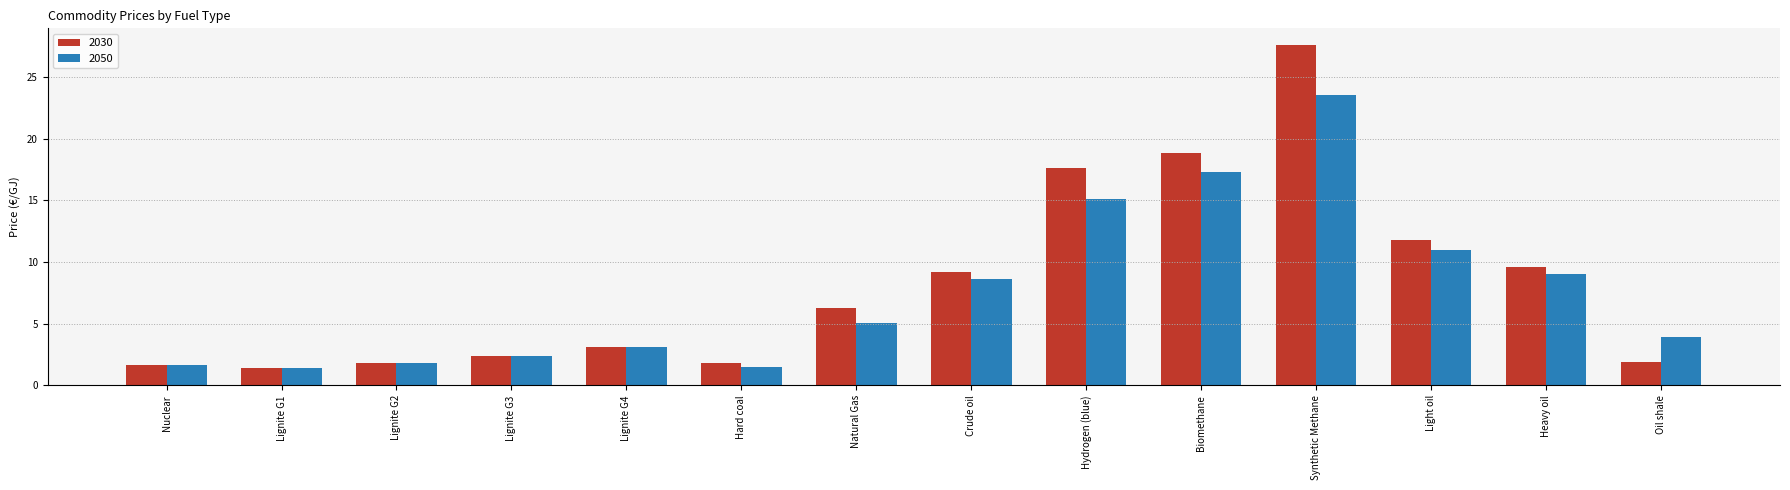

Which series has the largest total across all categories?

2030